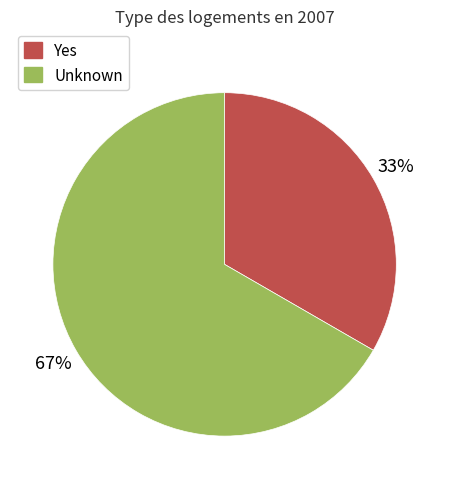

To the nearest percent, what is the average slice percentage?

50%